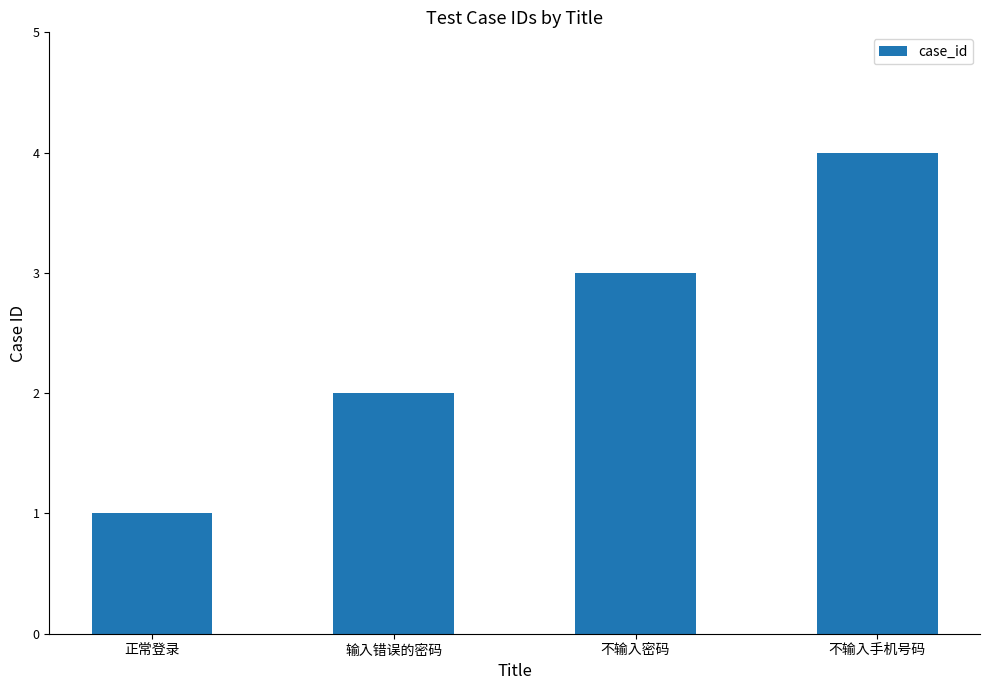

List the labels in order of value, smallest first.

正常登录, 输入错误的密码, 不输入密码, 不输入手机号码